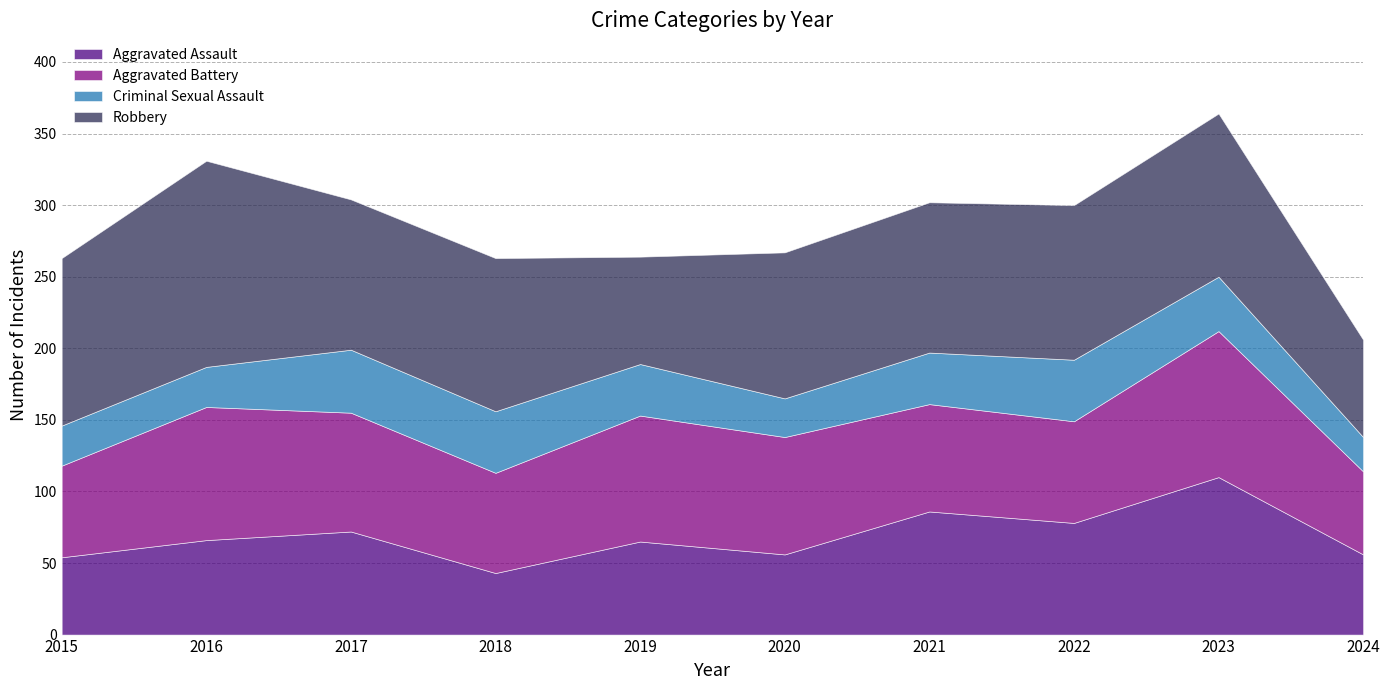

How many lines are shown in the chart?

4